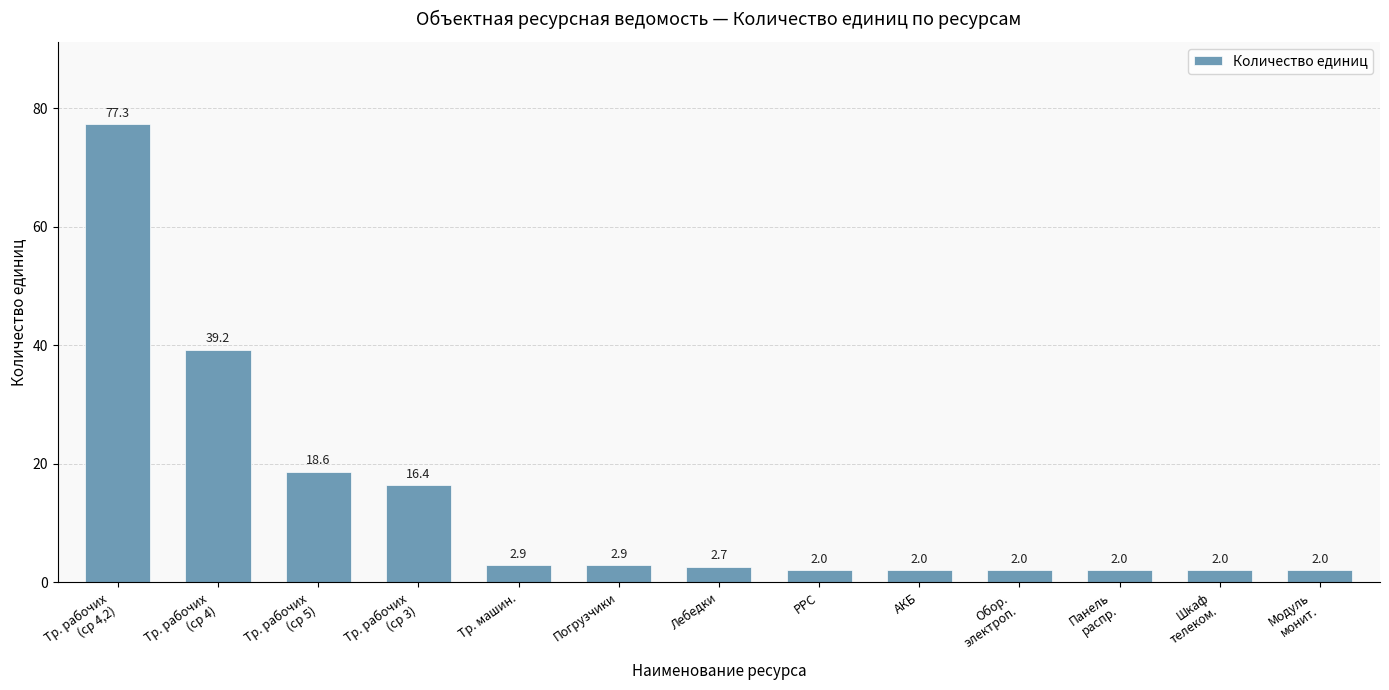

How many distinct data groups are displayed?

1